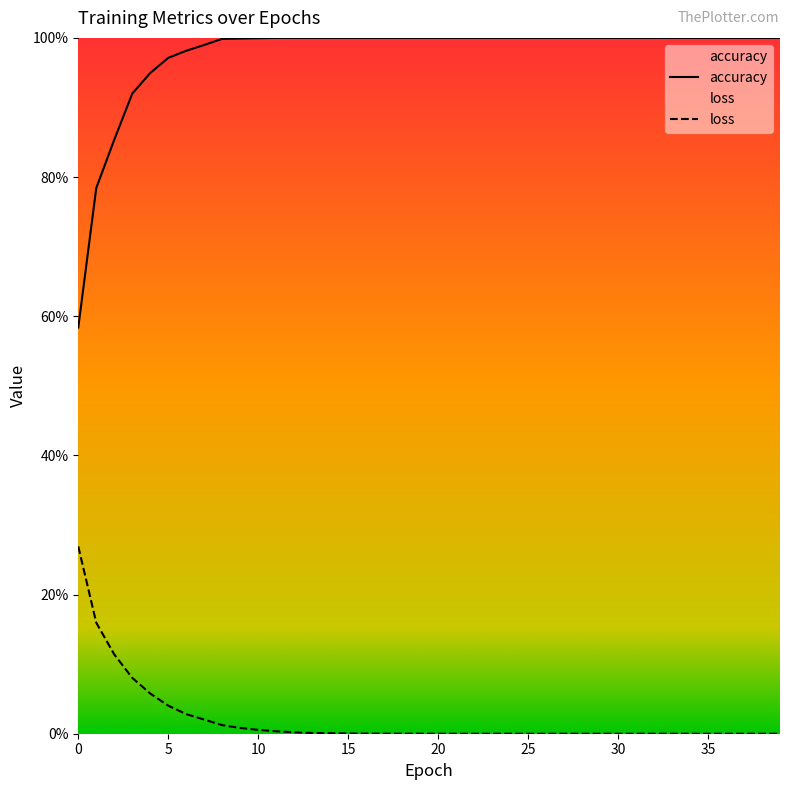

How many data points in accuracy are less than 1?

11